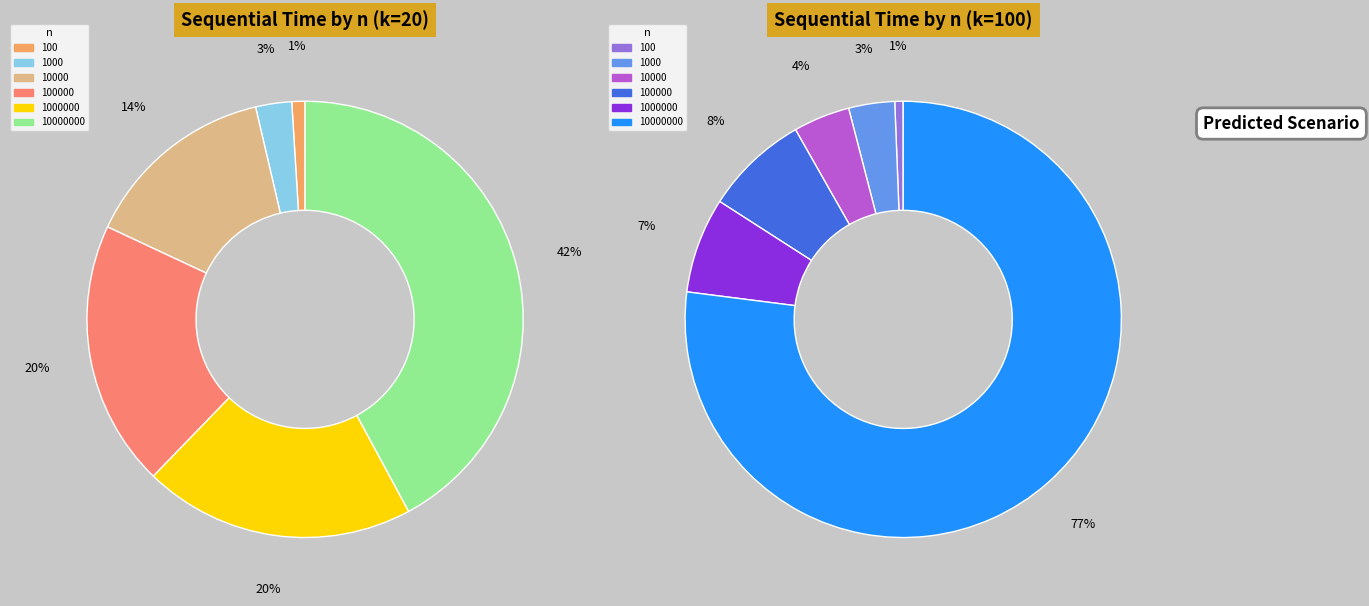

To the nearest percent, what is the combined percentage of 100000 and 1000000?

40%